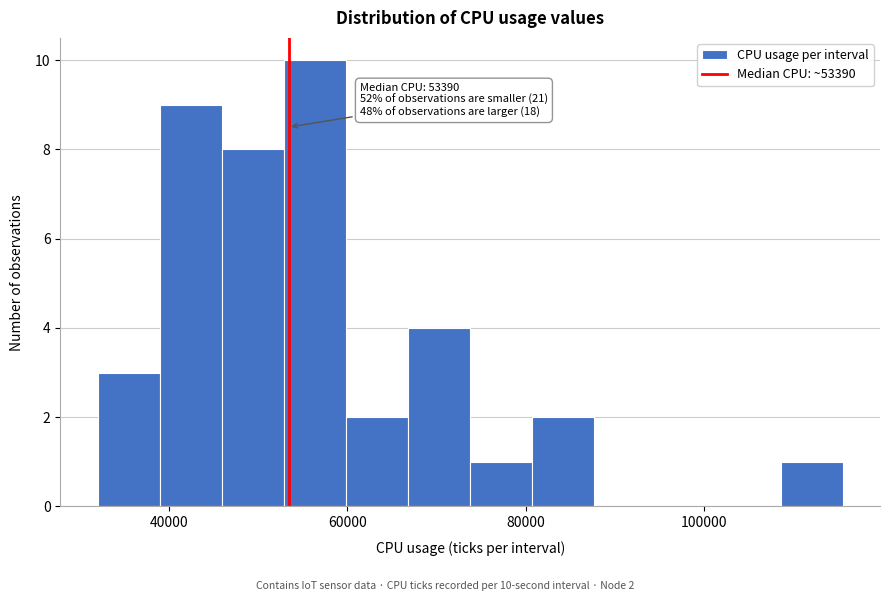

Read against the x-axis, roughly where is the centre of the tallest bar?

56000